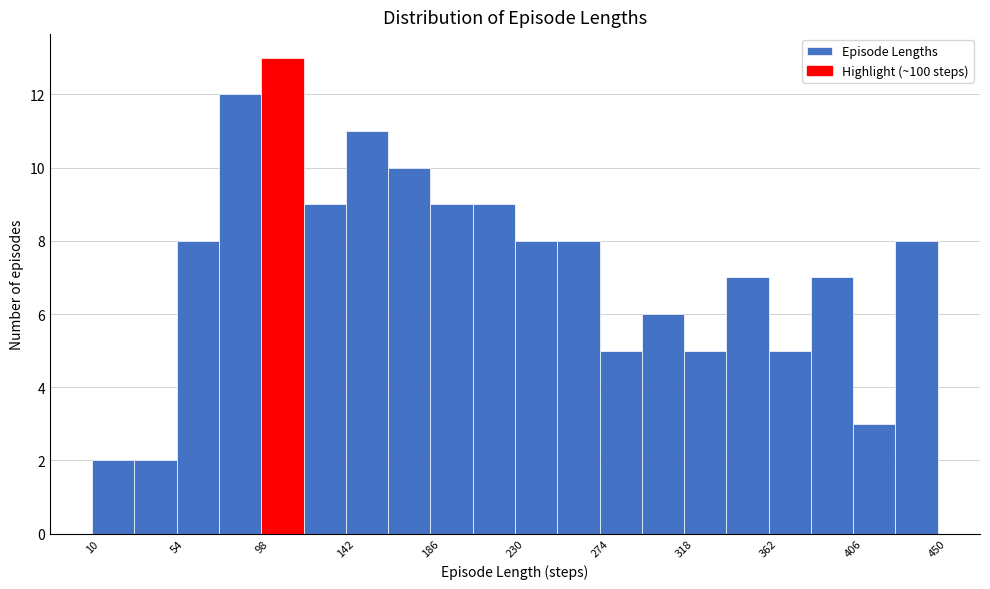

How tall is the bar that spans 54 to 76 on the x-axis? Neither the bar edges nor the heights are printed on the chart, so give them approximately, as read against the axes.

8